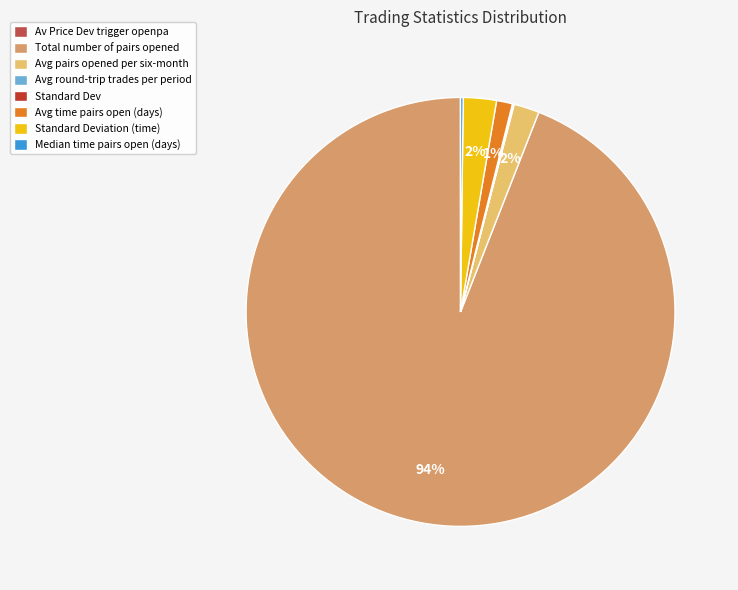

The Avg time pairs open (days) slice represents 1% of the pie. True or false?

True